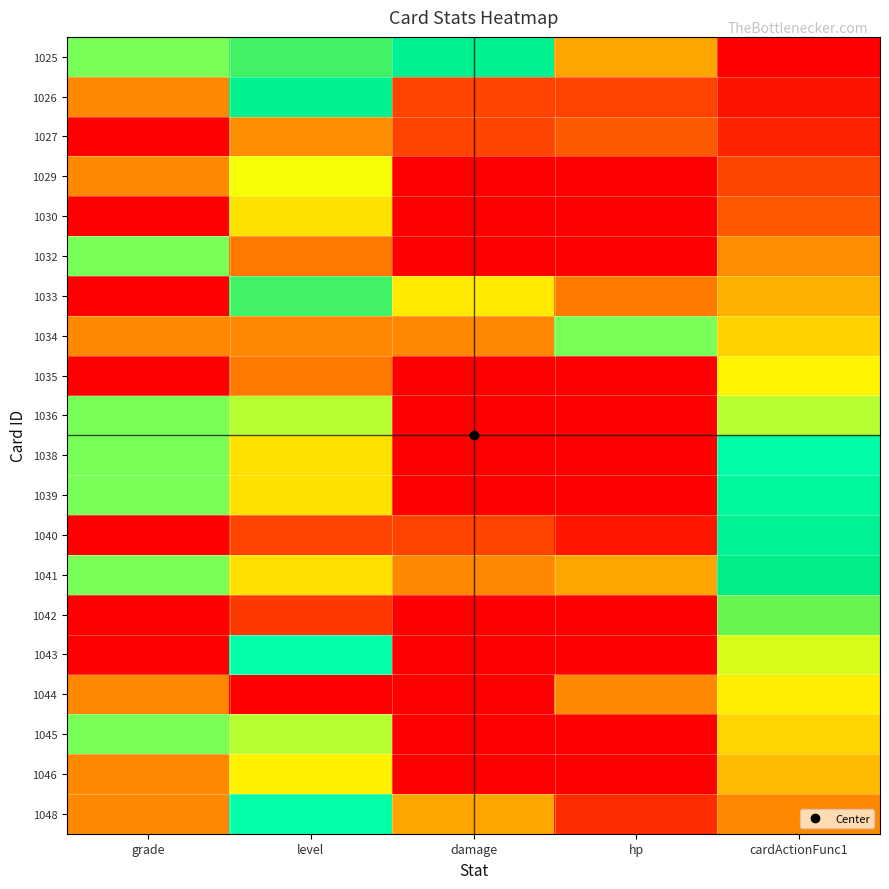

At hp, list the series in order from smallest to largest.

1029, 1030, 1032, 1035, 1036, 1038, 1039, 1042, 1043, 1045, 1046, 1040, 1048, 1026, 1027, 1033, 1025, 1041, 1034, 1044